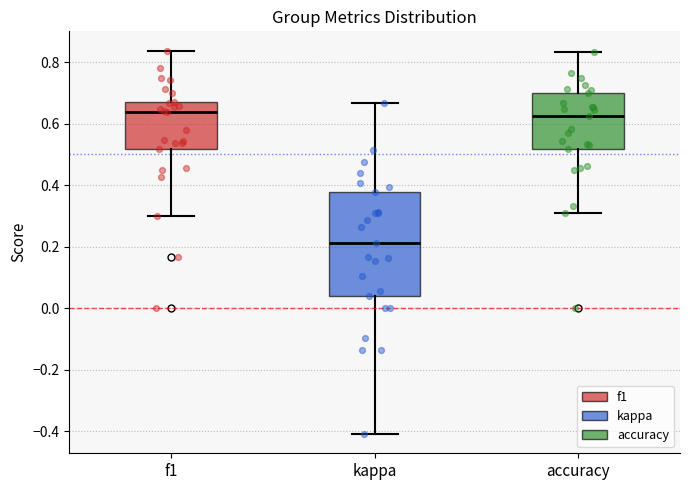

Which box has the lowest median line?

kappa